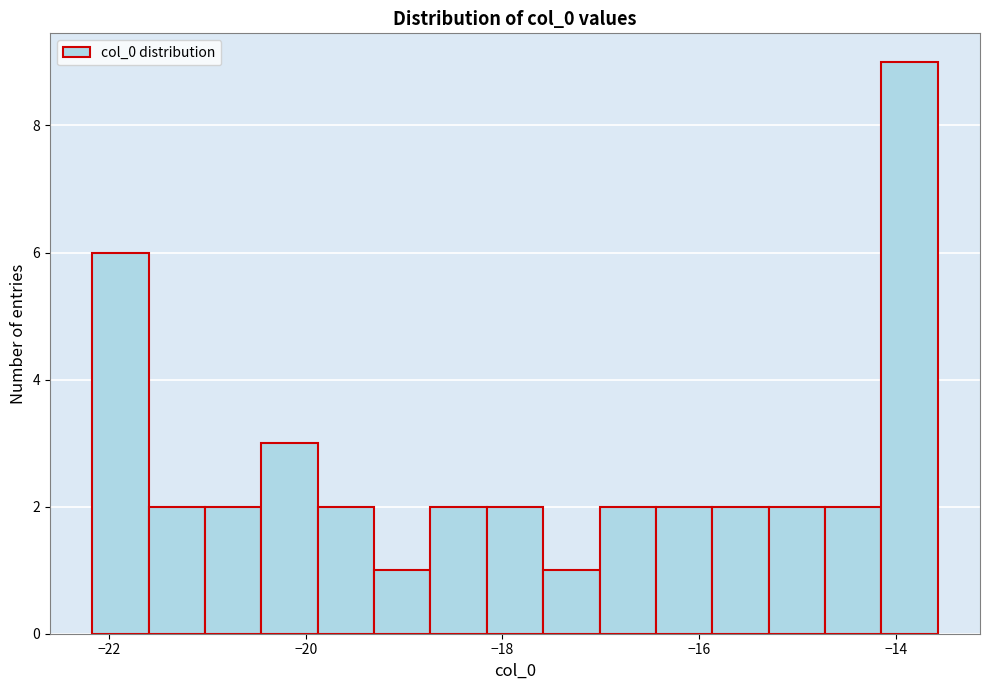

Around what value on the x-axis is the tallest bar? Give the approximate position of its centre, as read against the axis.

-13.8